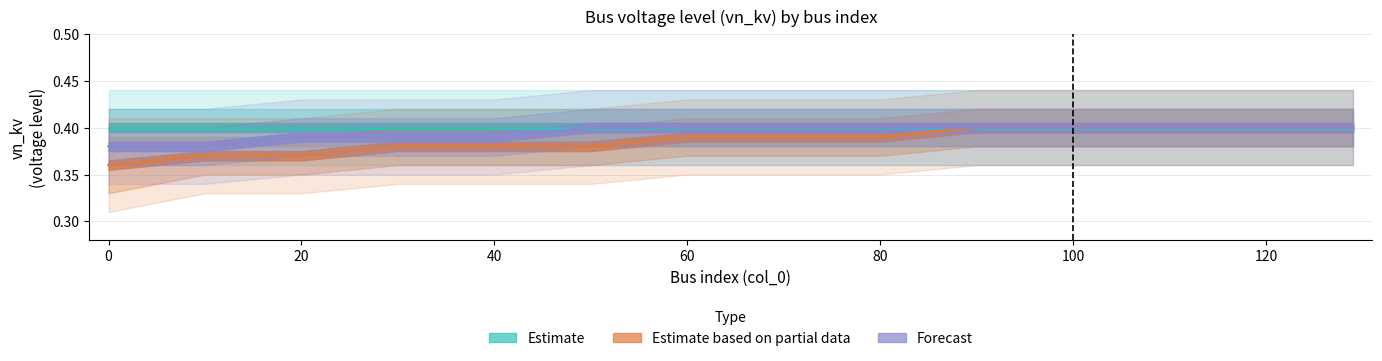

Between 0 and 20, which series saw the biggest shift?

Estimate based on partial data